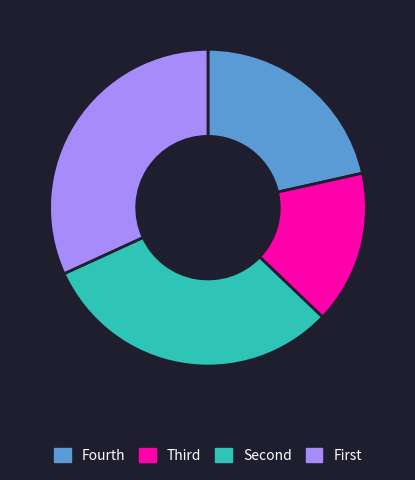

Is there a majority slice in this chart?

No